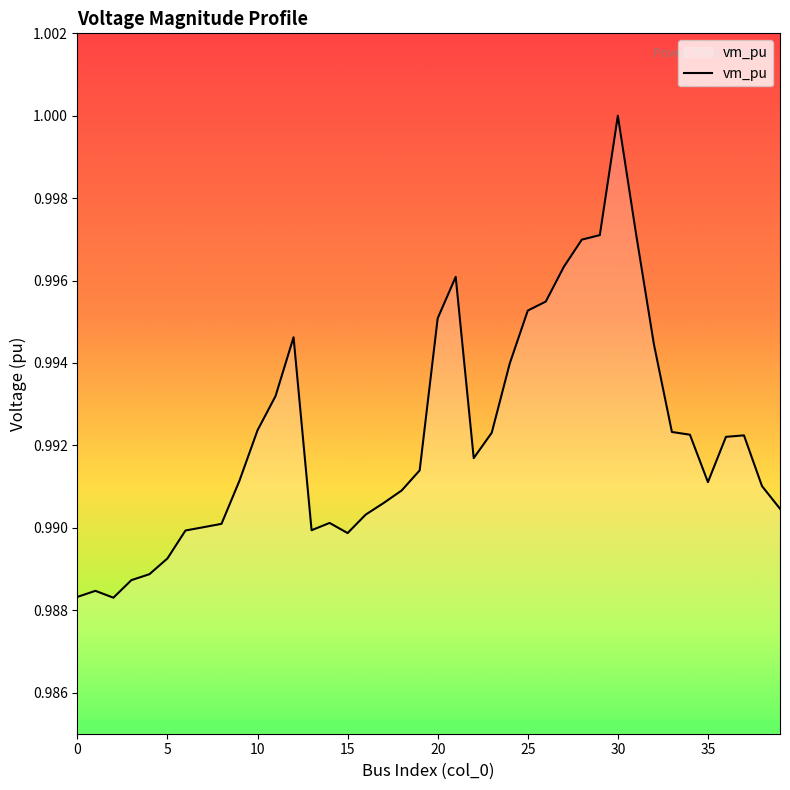

Rank the categories by value from highest to lowest.

30, 31, 29, 28, 27, 21, 26, 25, 20, 12, 32, 24, 11, 10, 33, 23, 34, 37, 36, 22, 19, 9, 35, 38, 18, 17, 39, 16, 14, 8, 7, 13, 6, 15, 5, 4, 3, 1, 0, 2